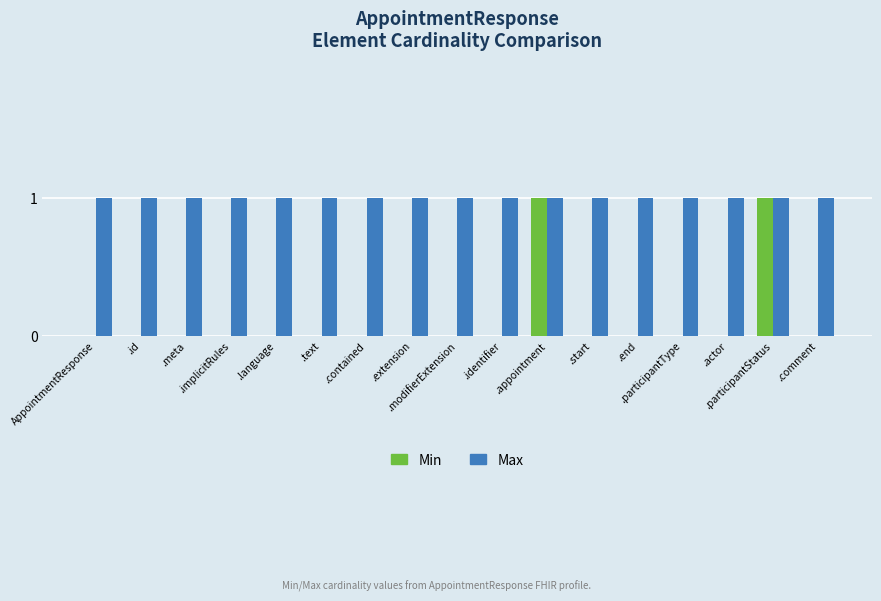

Which series has the largest total across all categories?

Max